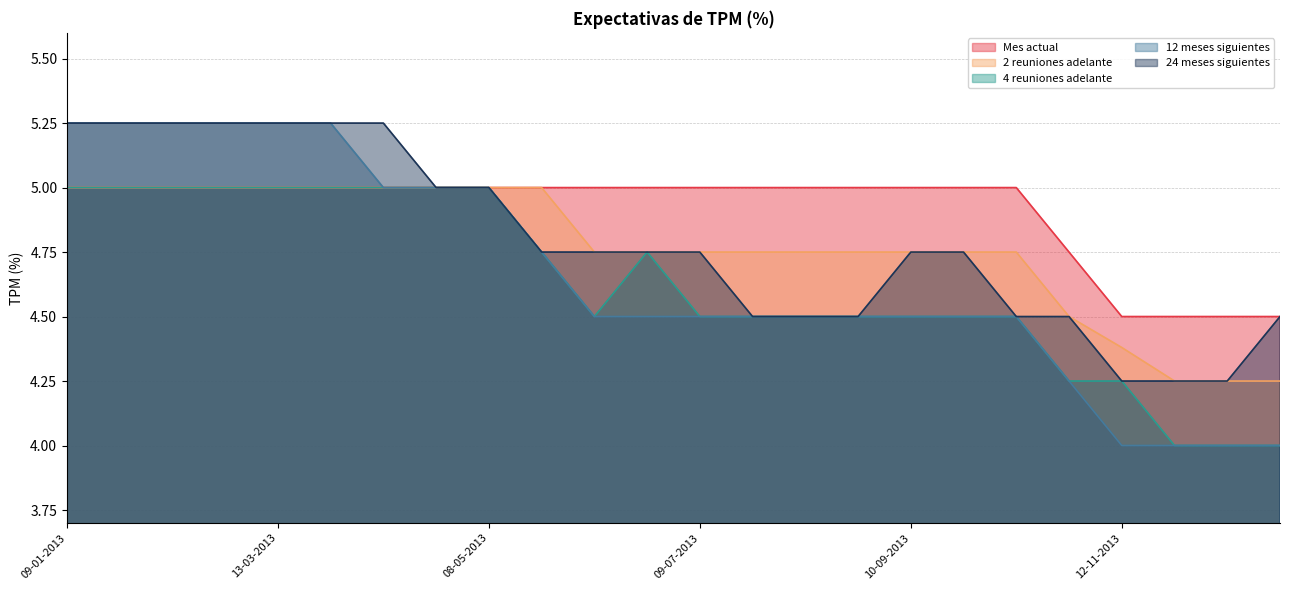

Which series has the widest spread of values?

12 meses siguientes